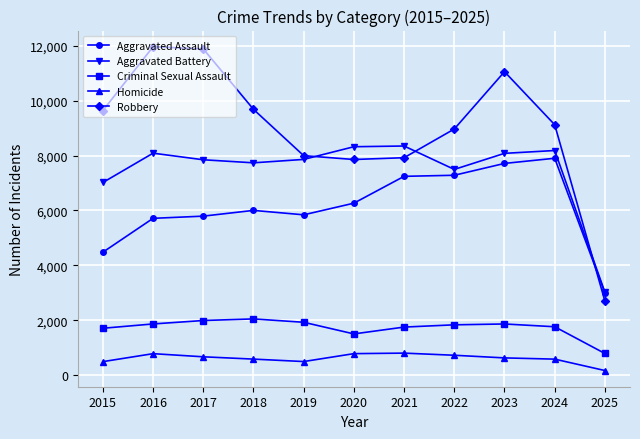

What is the value of the Robbery point at the 9th from the left?

11052